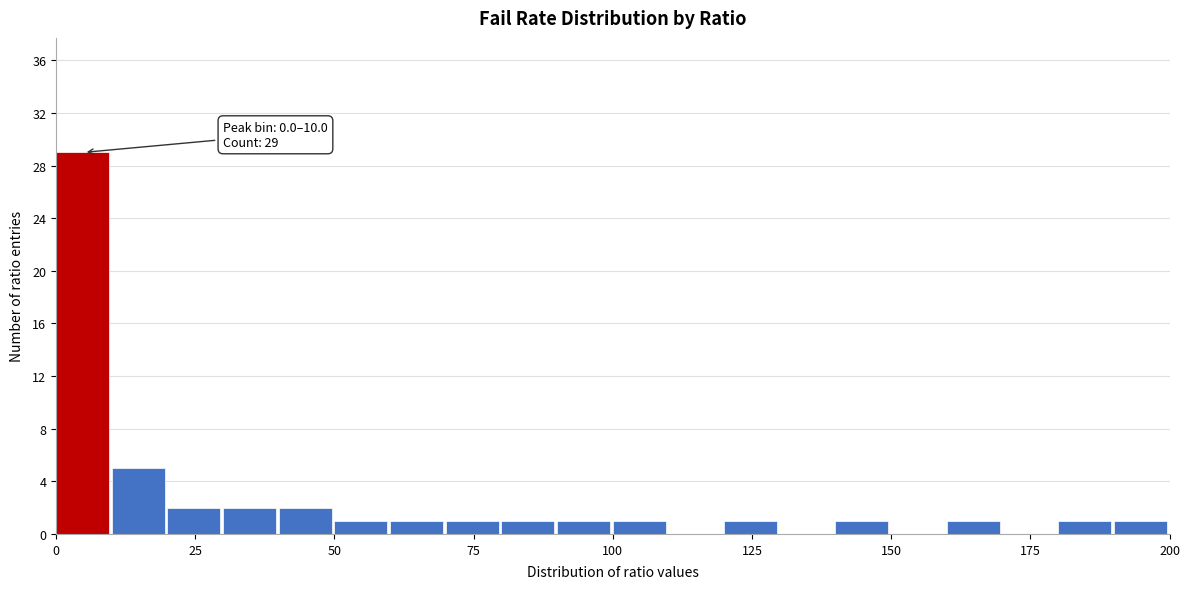

Read against the x-axis, roughly where is the centre of the tallest bar?

5